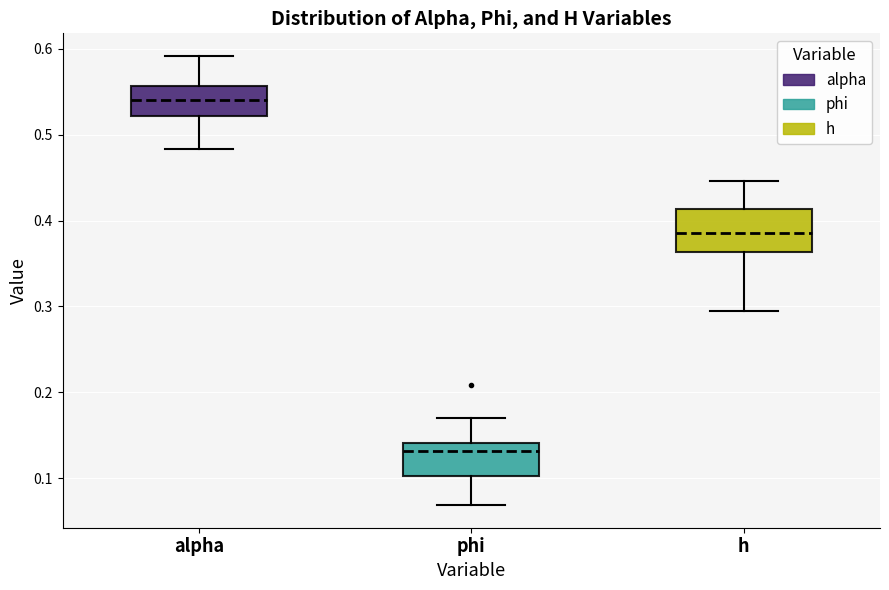

Comparing the boxes themselves (not the whiskers), which one is the tallest?

h